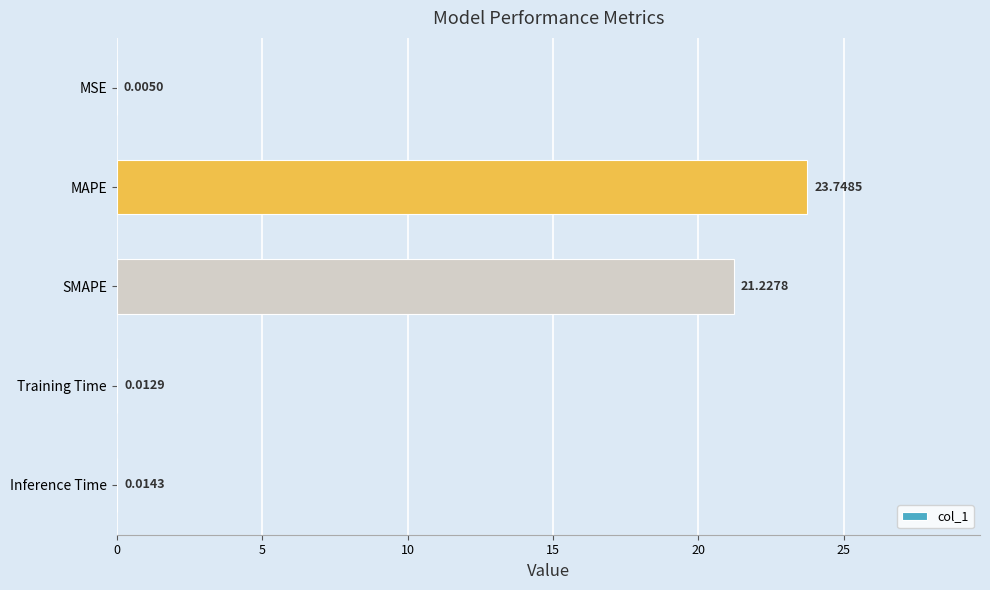

What is the sum of all values?

45.0